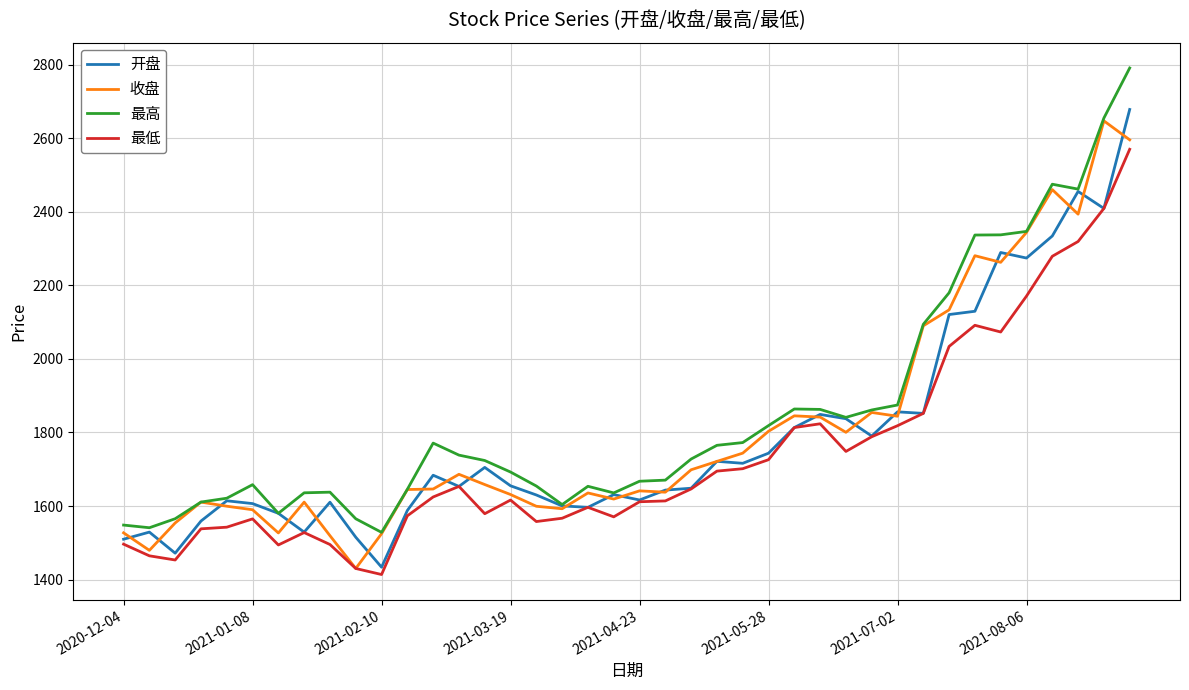

What is the highest value of the 收盘 series?

2647.0